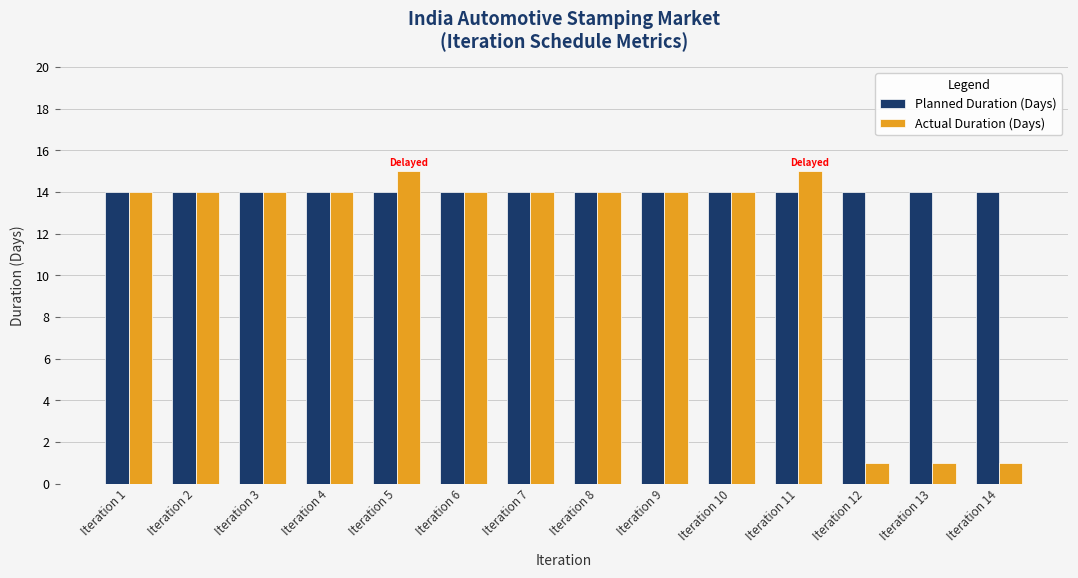

At Iteration 5, list the series in order from largest to smallest.

Actual Duration (Days), Planned Duration (Days)